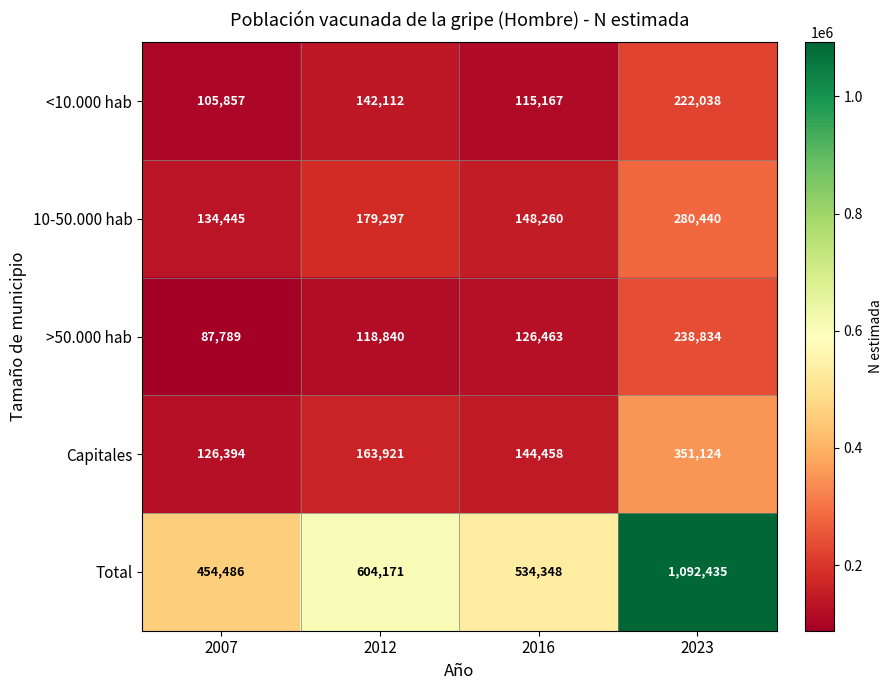

How many Total values are between 534348 and 1092435?

3